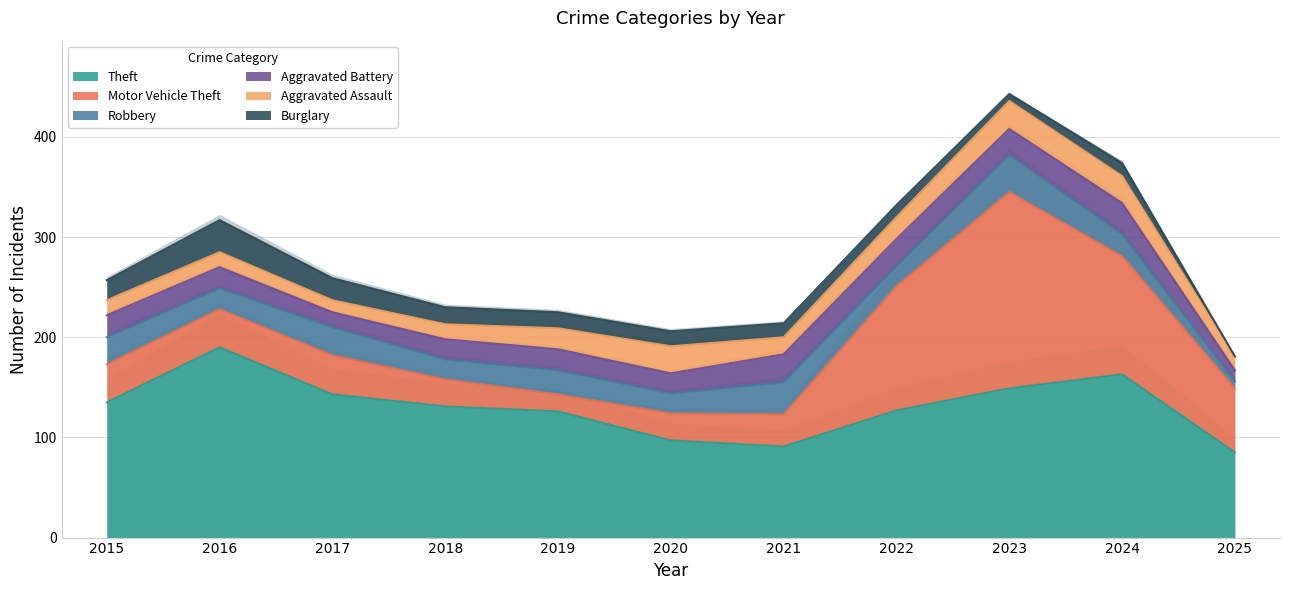

At how many categories does at least one series exceed 189?

2